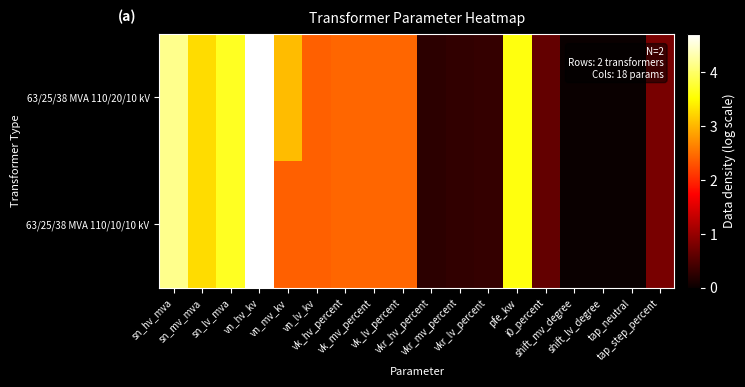

Reading right to left, extract all data points from this chart.

63/25/38 MVA 110/20/10 kV: tap_step_percent=0.8	tap_neutral=0.0	shift_lv_degree=0.0	shift_mv_degree=0.0	i0_percent=0.6	pfe_kw=3.6	vkr_lv_percent=0.3	vkr_mv_percent=0.3	vkr_hv_percent=0.2	vk_lv_percent=2.4	vk_mv_percent=2.4	vk_hv_percent=2.4	vn_lv_kv=2.4	vn_mv_kv=3.0	vn_hv_kv=4.7	sn_lv_mva=3.7	sn_mv_mva=3.3	sn_hv_mva=4.2
63/25/38 MVA 110/10/10 kV: tap_step_percent=0.8	tap_neutral=0.0	shift_lv_degree=0.0	shift_mv_degree=0.0	i0_percent=0.6	pfe_kw=3.6	vkr_lv_percent=0.3	vkr_mv_percent=0.3	vkr_hv_percent=0.2	vk_lv_percent=2.4	vk_mv_percent=2.4	vk_hv_percent=2.4	vn_lv_kv=2.4	vn_mv_kv=2.4	vn_hv_kv=4.7	sn_lv_mva=3.7	sn_mv_mva=3.3	sn_hv_mva=4.2